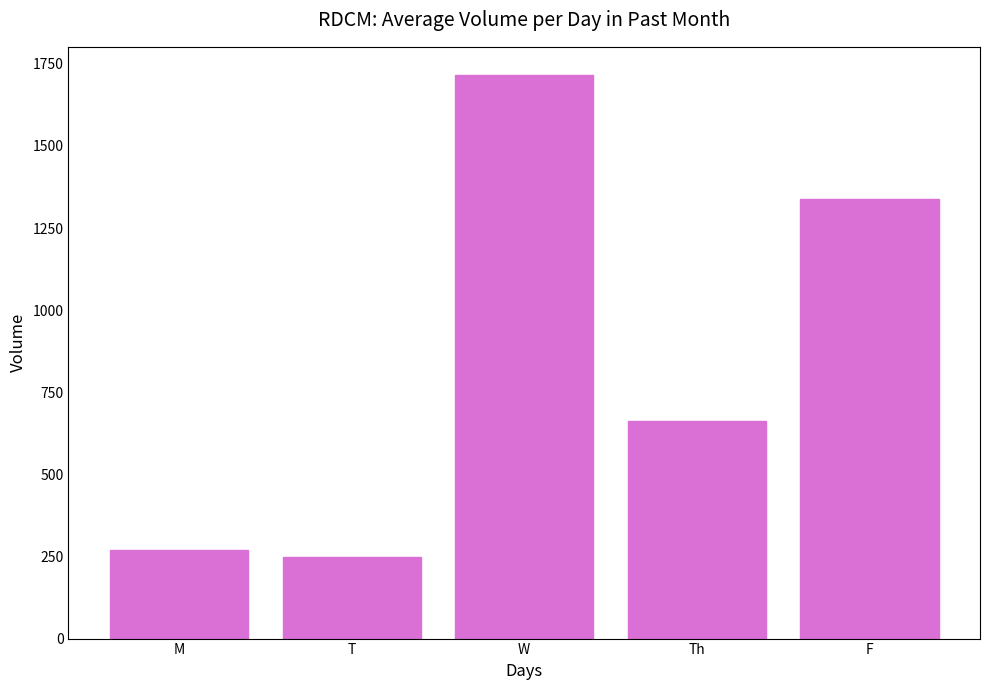

What is the label of the 4th bar from the right?

T